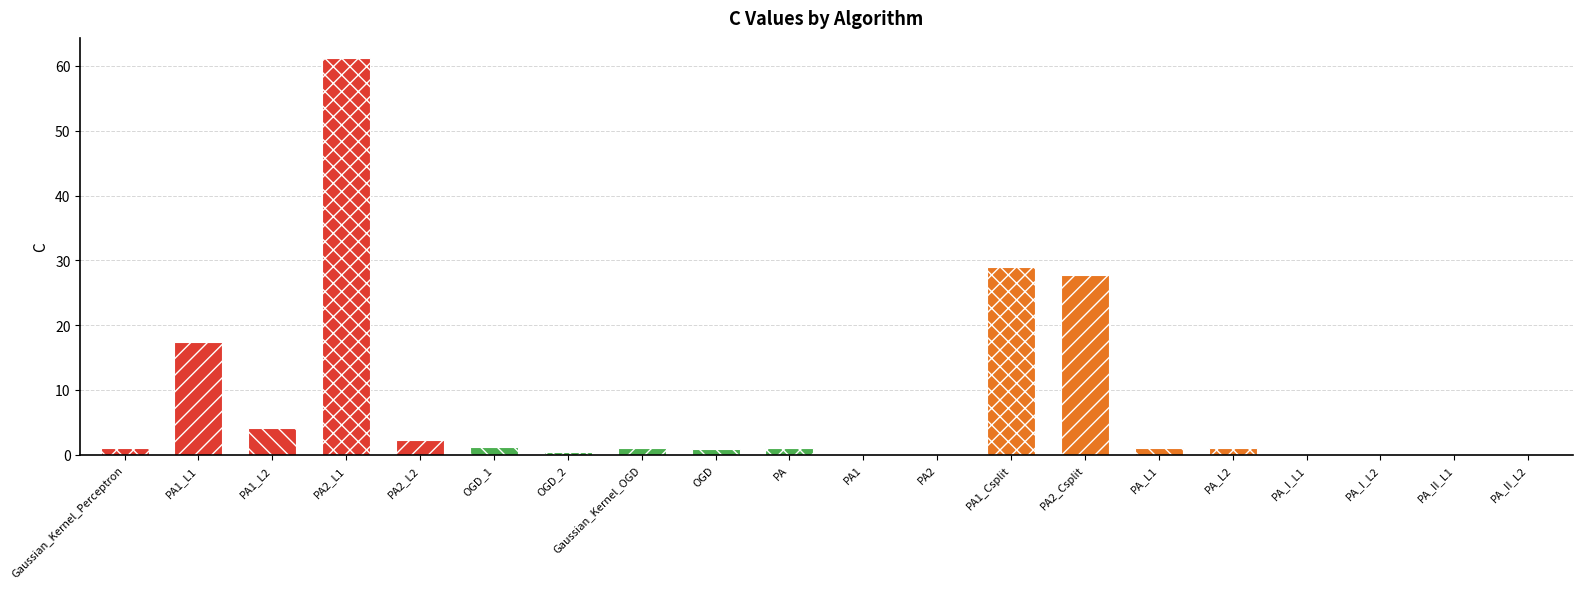

Rank the categories by value from highest to lowest.

PA2_L1, PA1_Csplit, PA2_Csplit, PA1_L1, PA1_L2, PA2_L2, OGD_1, Gaussian_Kernel_Perceptron, Gaussian_Kernel_OGD, PA, PA_L1, PA_L2, OGD, OGD_2, PA2, PA_II_L1, PA1, PA_II_L2, PA_I_L2, PA_I_L1